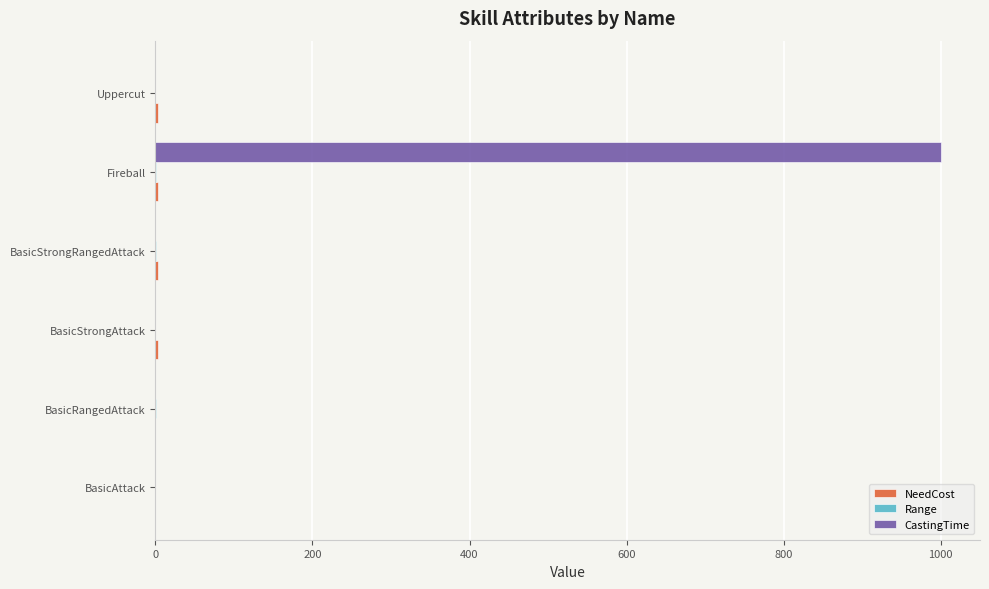

At which category does the chart reach its peak across all series?

Fireball